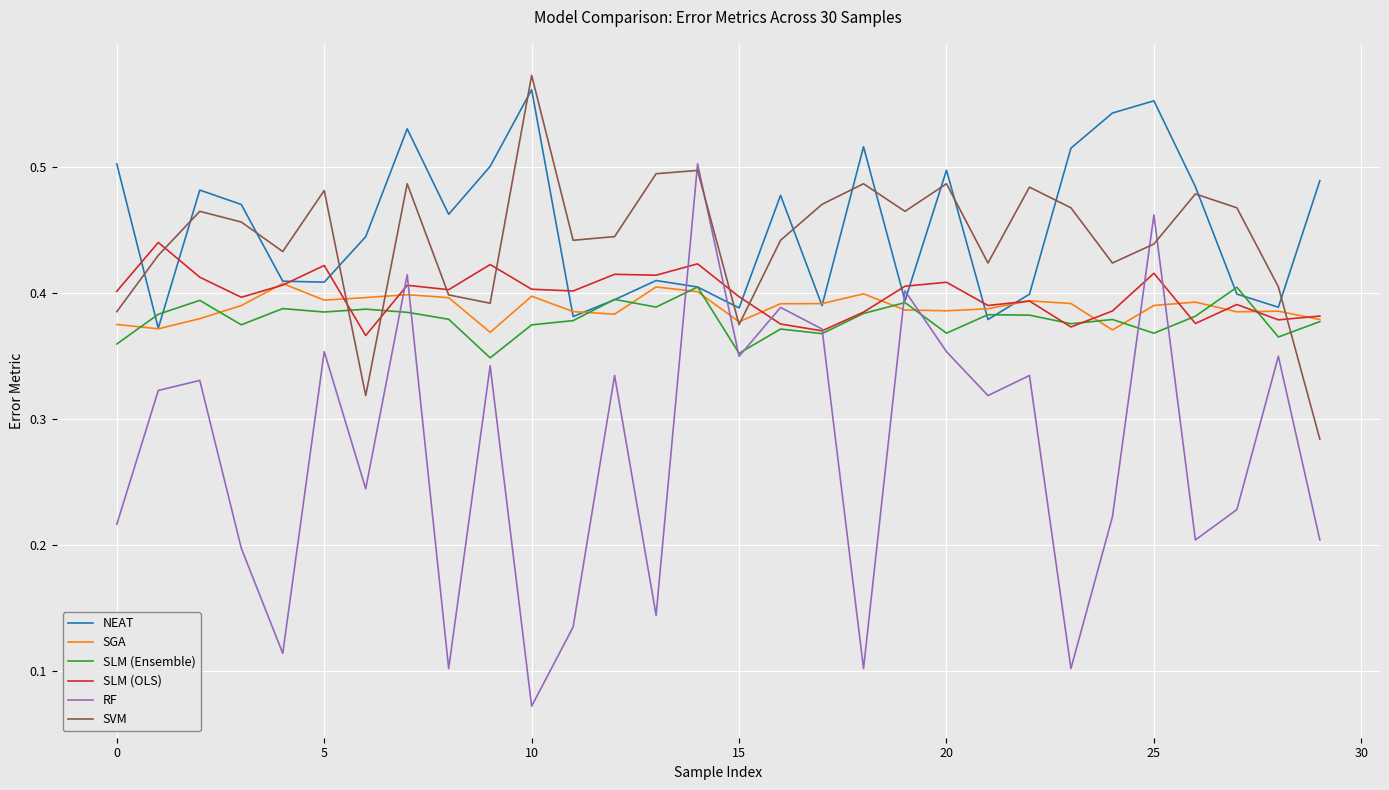

True or false: SGA and SLM (OLS) intersect in this chart.

True